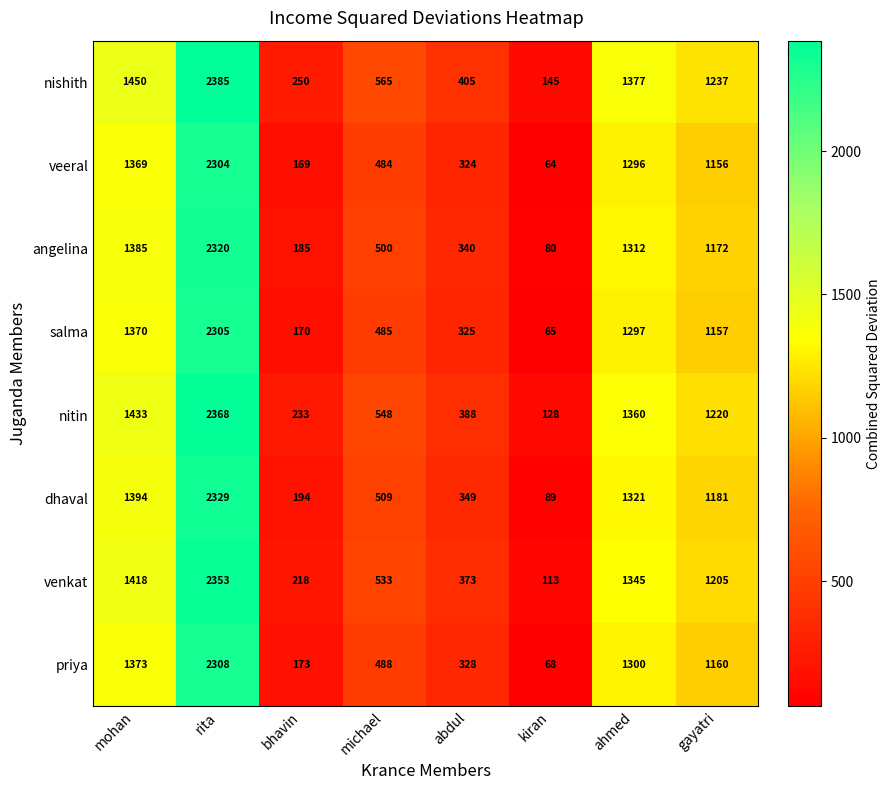

What is the maximum value for nitin?

2368